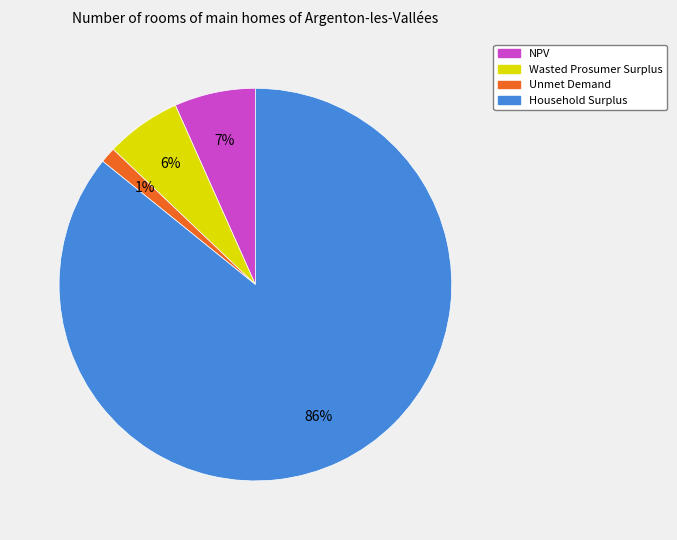

To the nearest percent, what is the average slice percentage?

25%